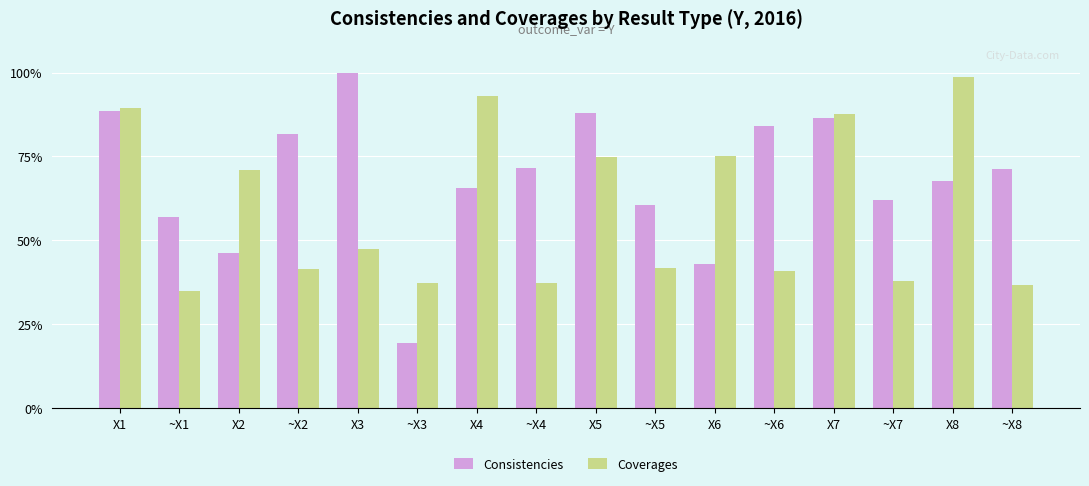

Which series changed the most between ~X5 and ~X6?

Consistencies